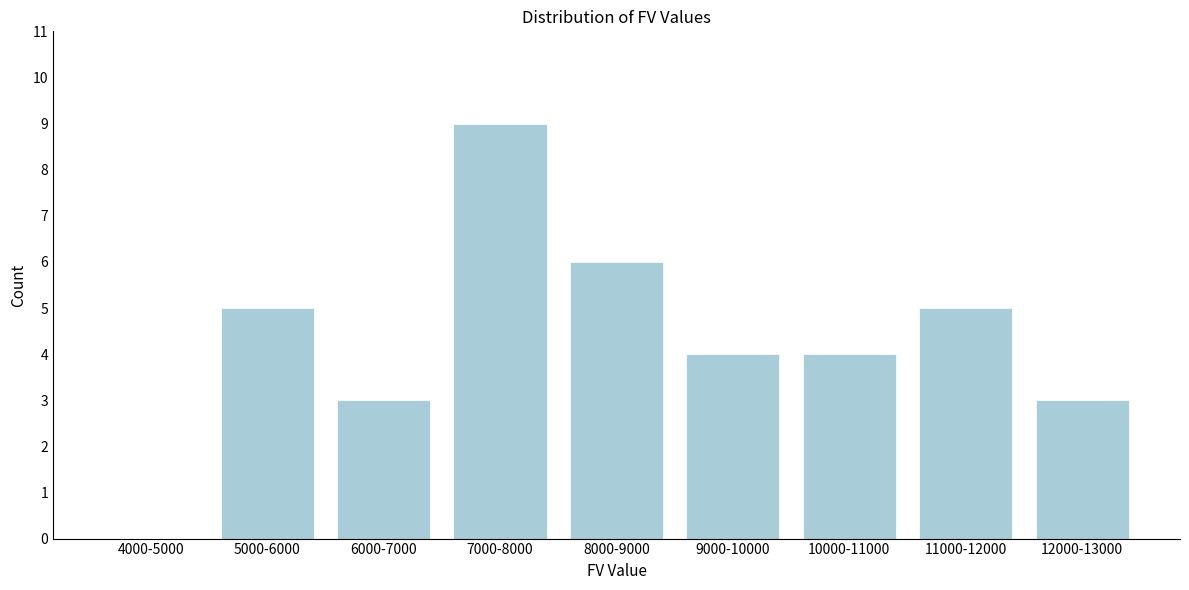

Reading left to right, extract all data points from this chart.

4000-5000=0	5000-6000=5	6000-7000=3	7000-8000=9	8000-9000=6	9000-10000=4	10000-11000=4	11000-12000=5	12000-13000=3